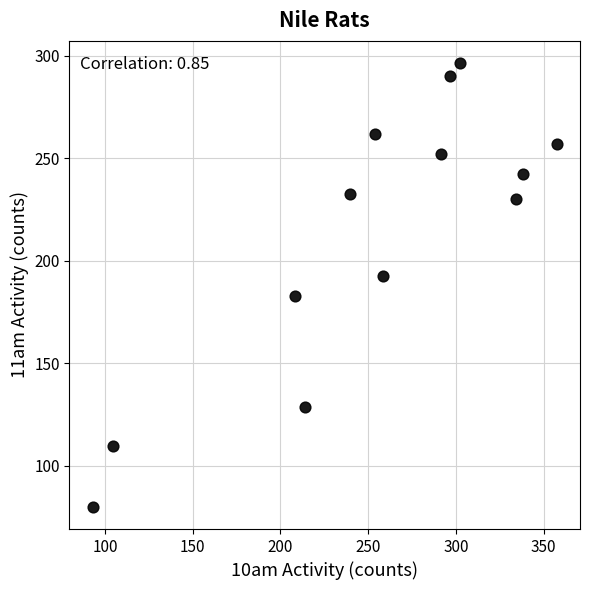

What is the range of Y values (max minus min)?

216.5